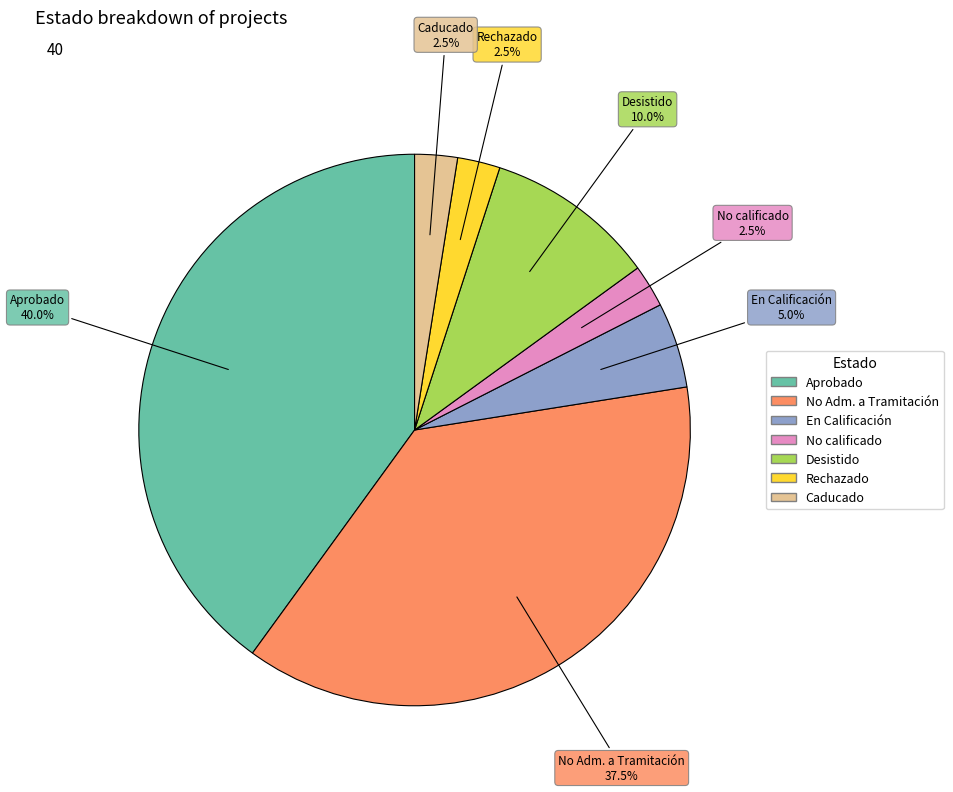

Does any single category account for the majority?

No